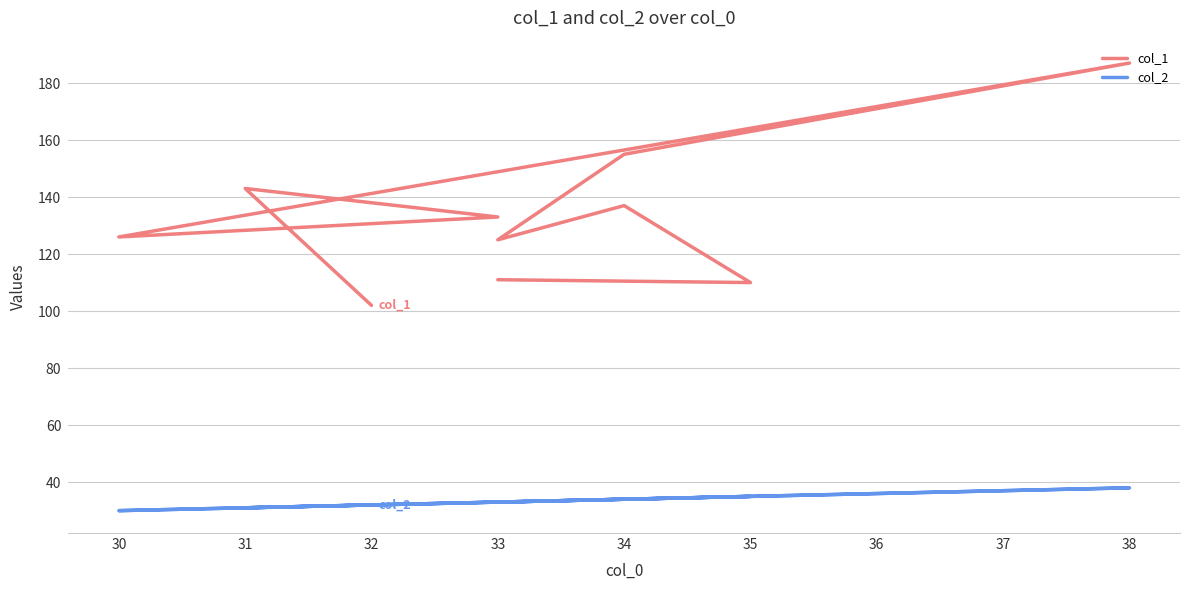

Reading right to left, what are all the values shown in this chart?

col_1: 102	143	133	126	187	155	125	137	110	111
col_2: 32	31	33	30	38	34	33	34	35	33